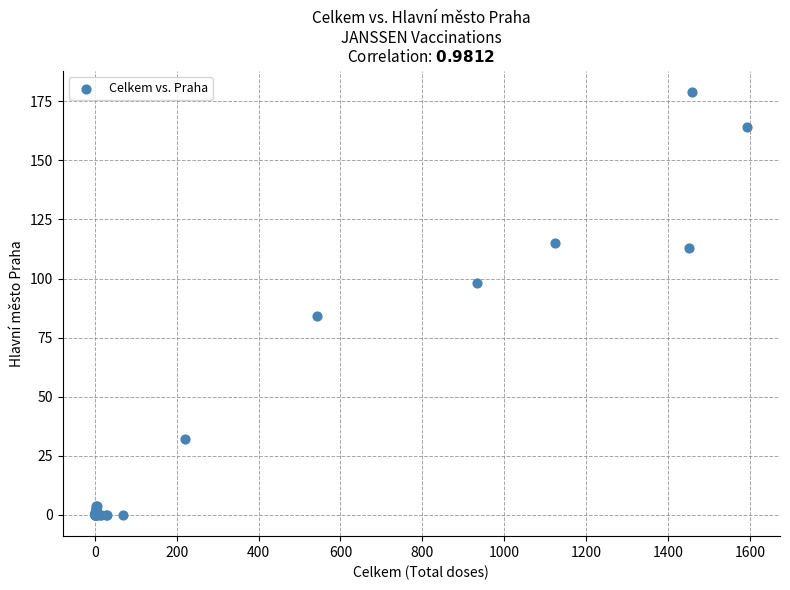

What Y value in the scatter plot is closest to 89?

84